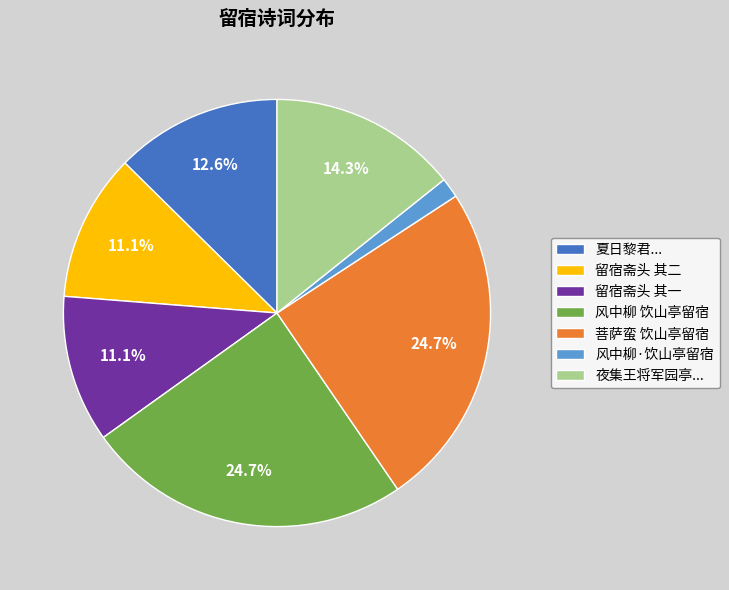

Is there a majority slice in this chart?

No